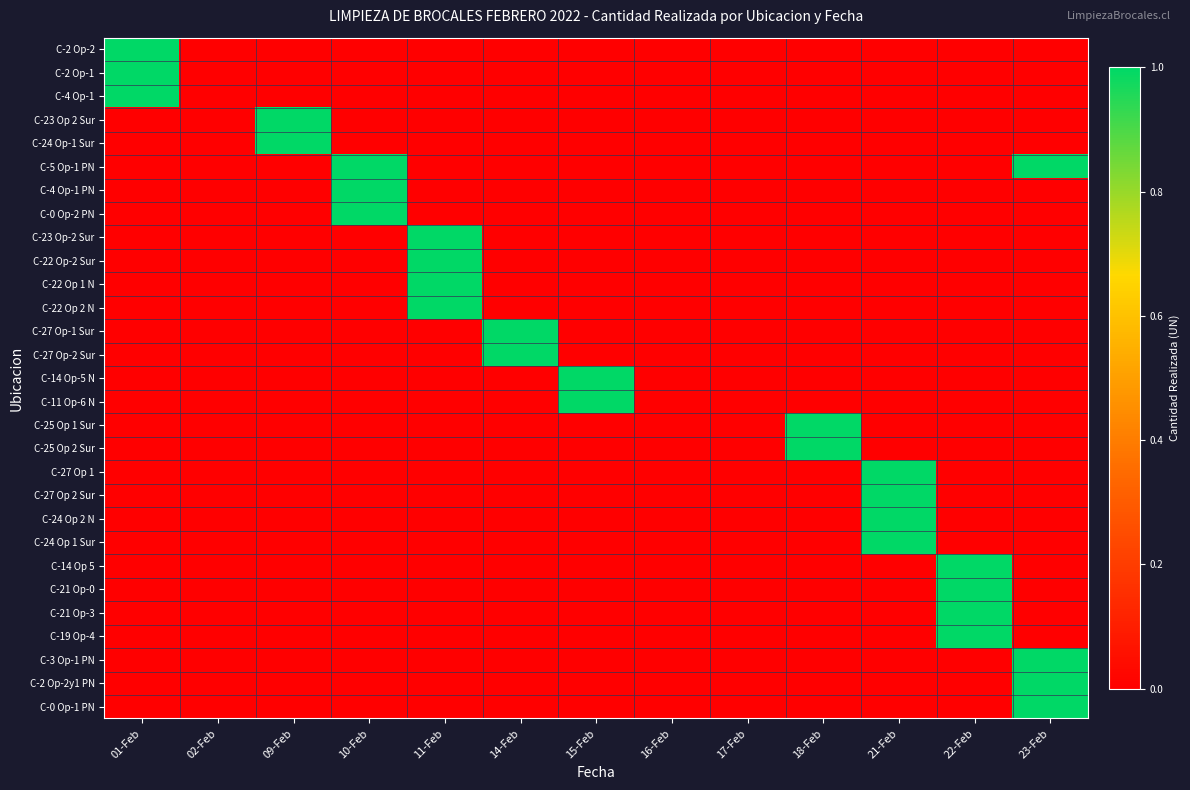

At which category is the sum across all series the highest?

11-Feb